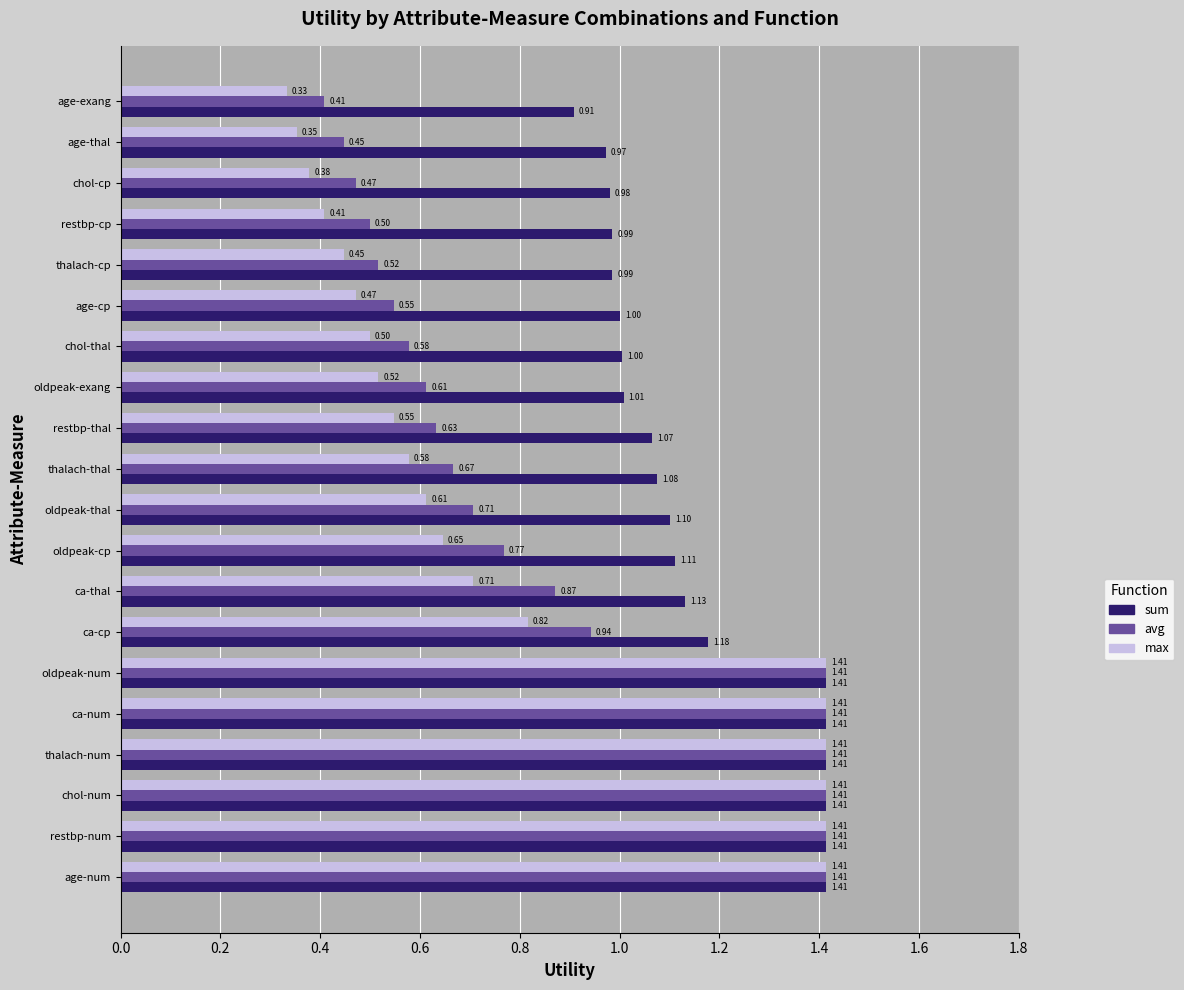

Rank the series by their average value, from highest to lowest.

sum, avg, max